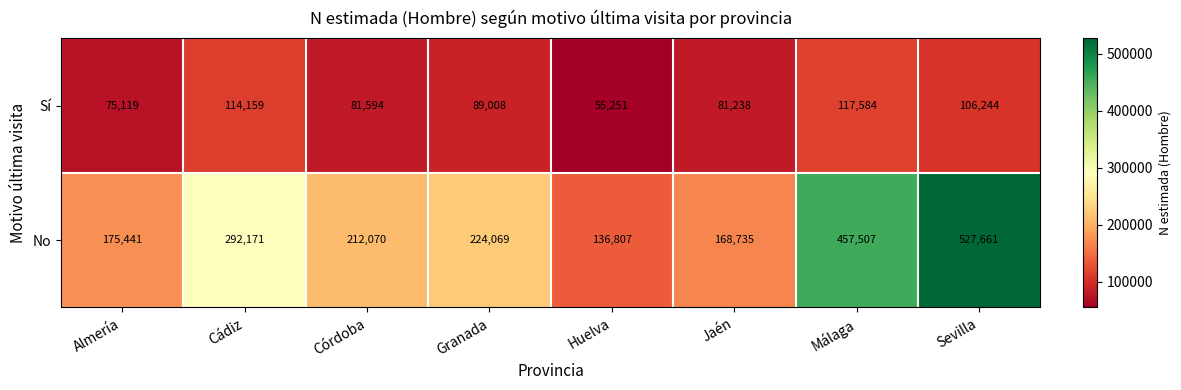

List the series in order of their peak value, highest first.

No, Sí